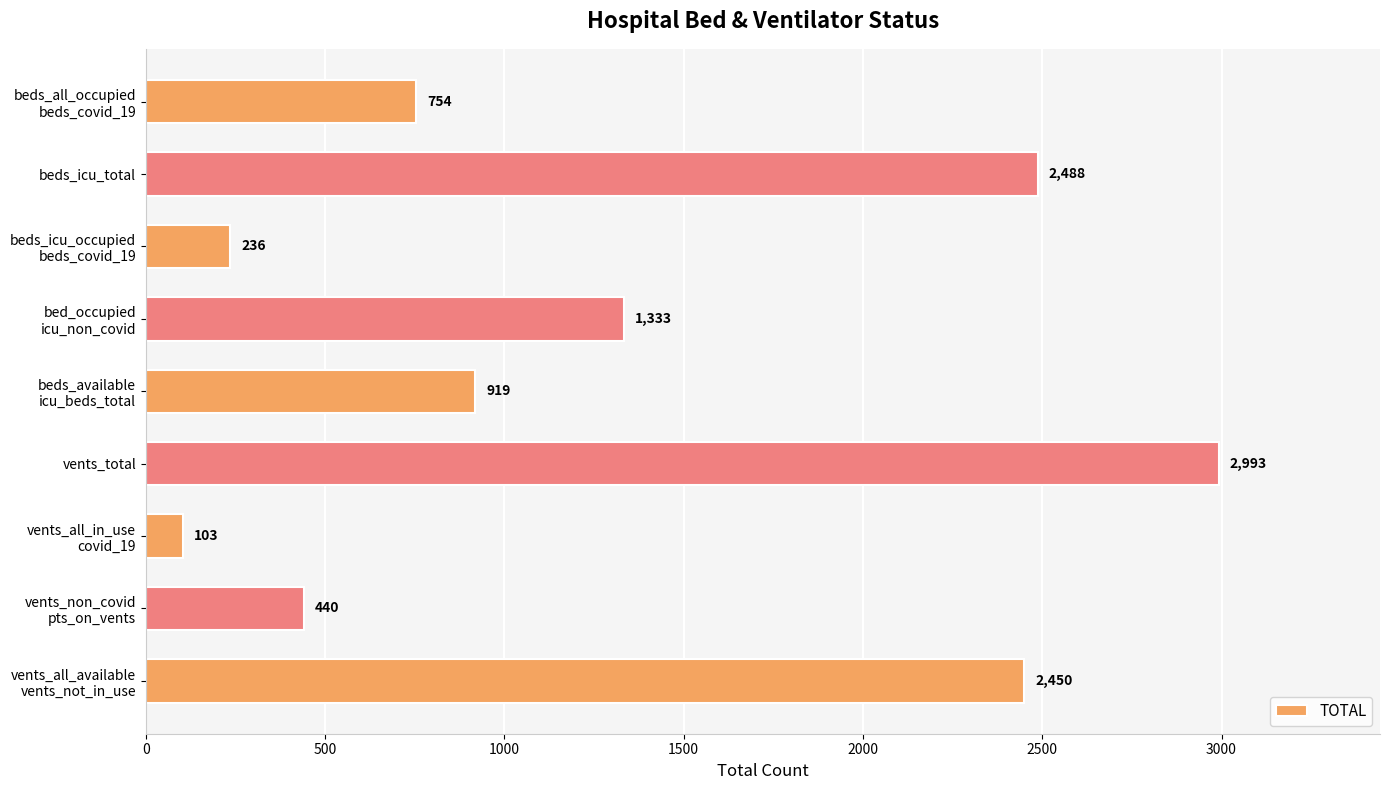

The value at beds_icu_total is 2488. True or false?

True